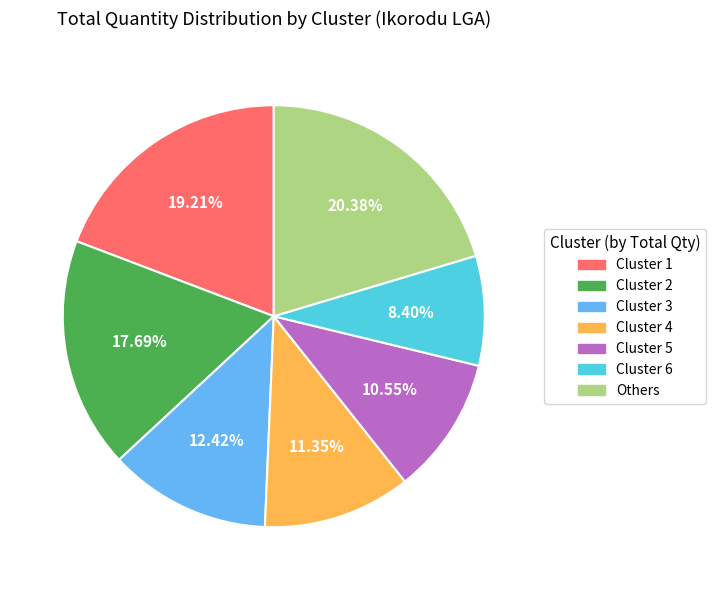

How many segments does this pie chart have?

7